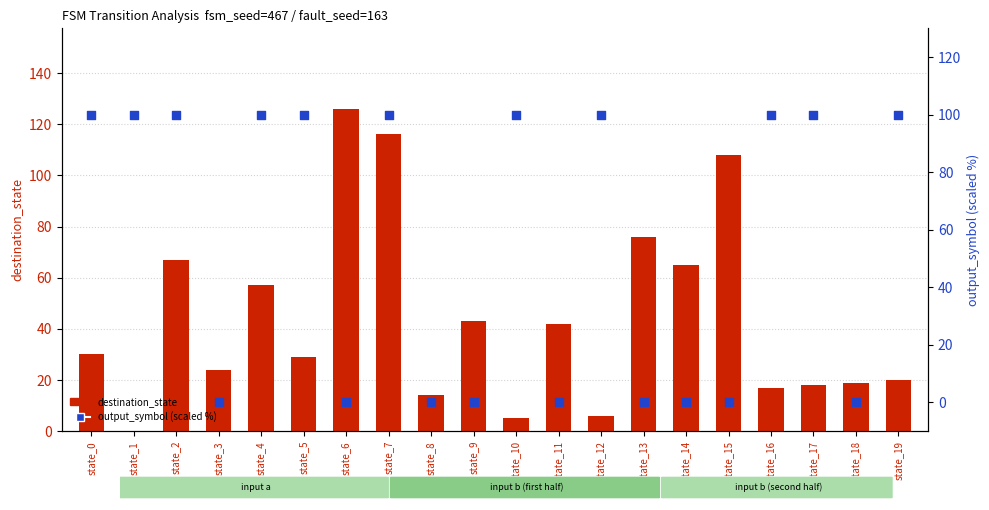

At how many categories does at least one series exceed 62?

15